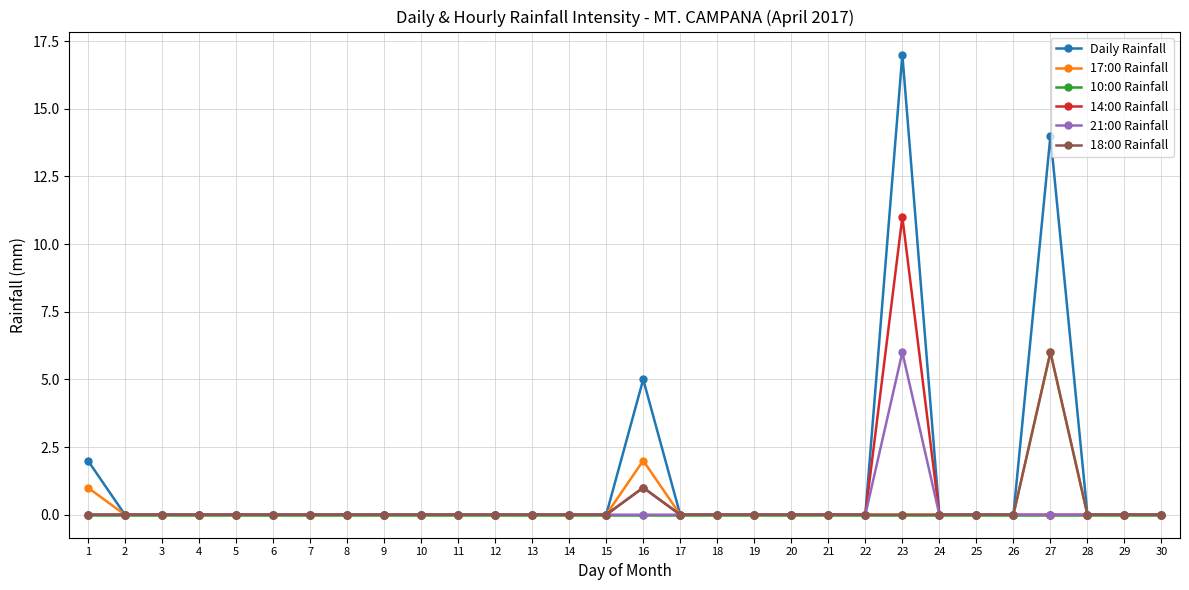

Is it true that 10:00 Rainfall equals 0 at 16?

True